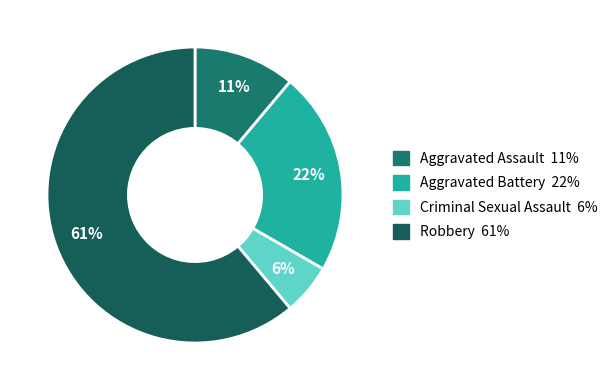

What percentage do Criminal Sexual Assault and Robbery together represent?

66.7%